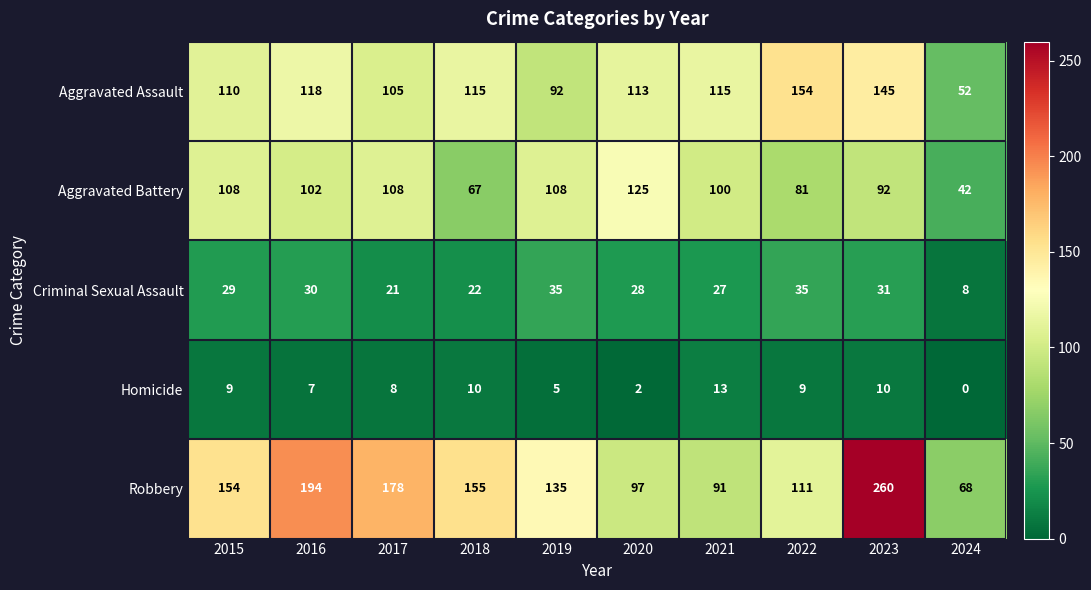

Which category has the lowest value in the Robbery series?

2024